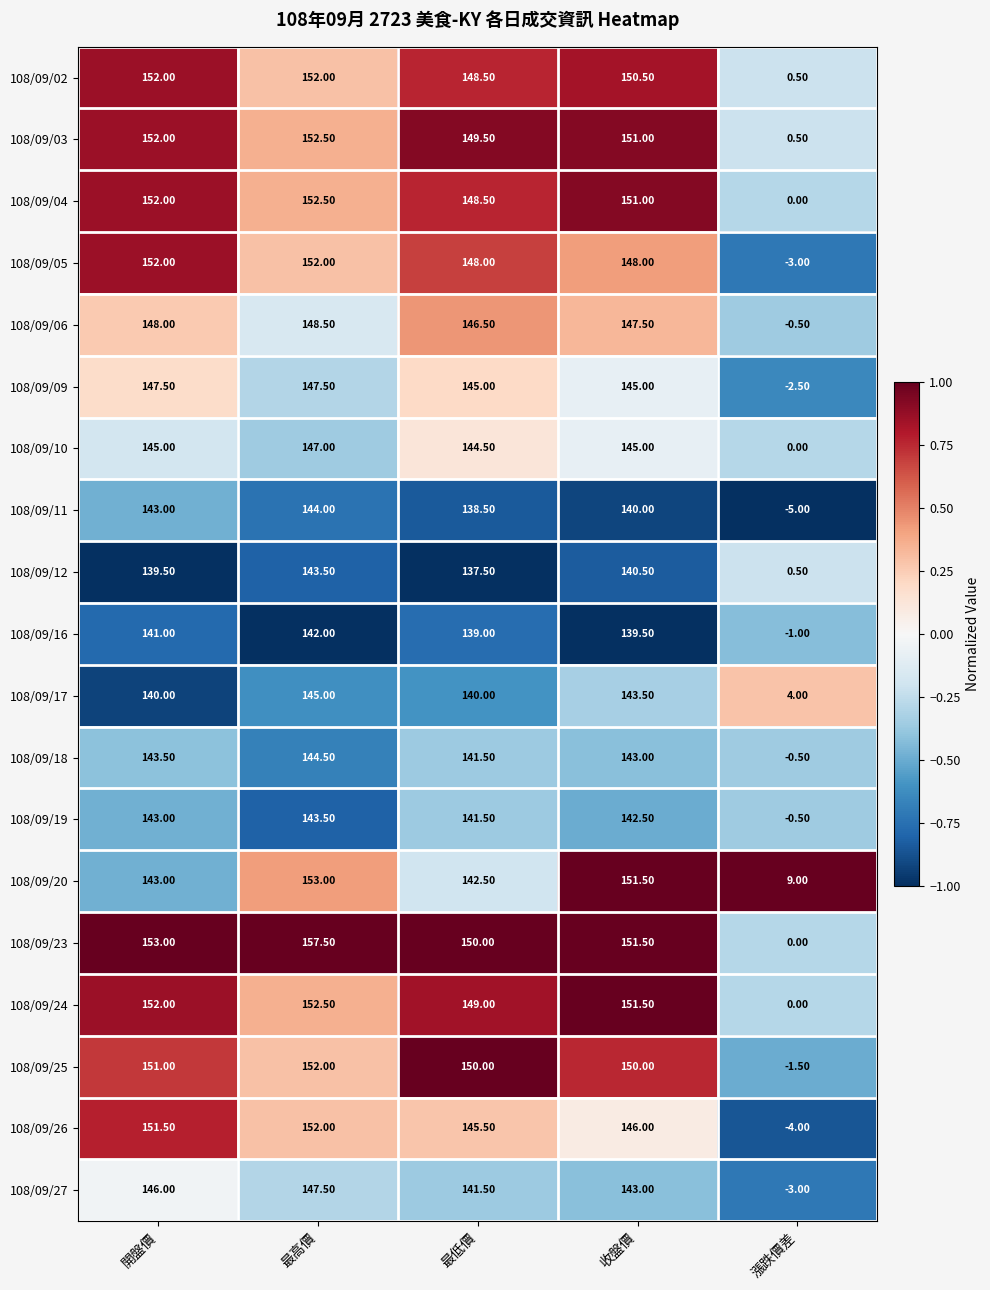

What is the total value across all series at 開盤價?

2795.0